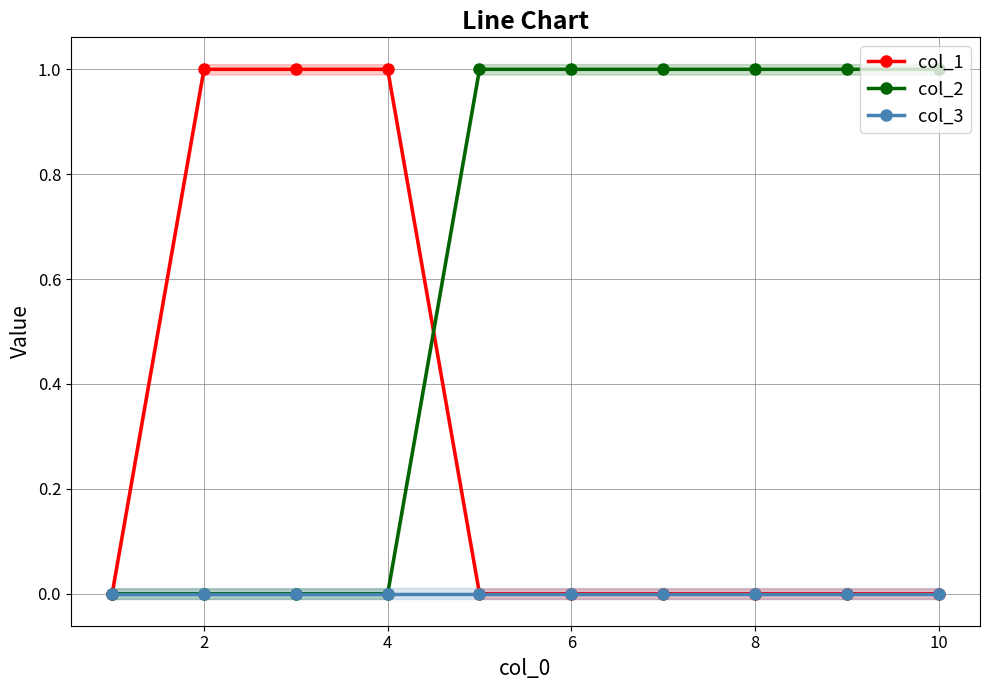

Is the value of col_1 at 6 greater than the value of col_2 at 6?

No